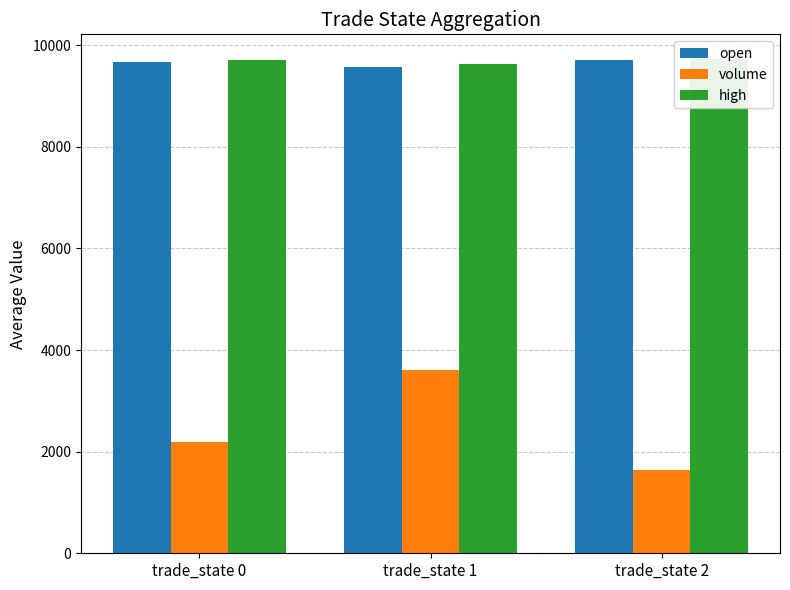

What are all the series names shown in the legend?

open, volume, high